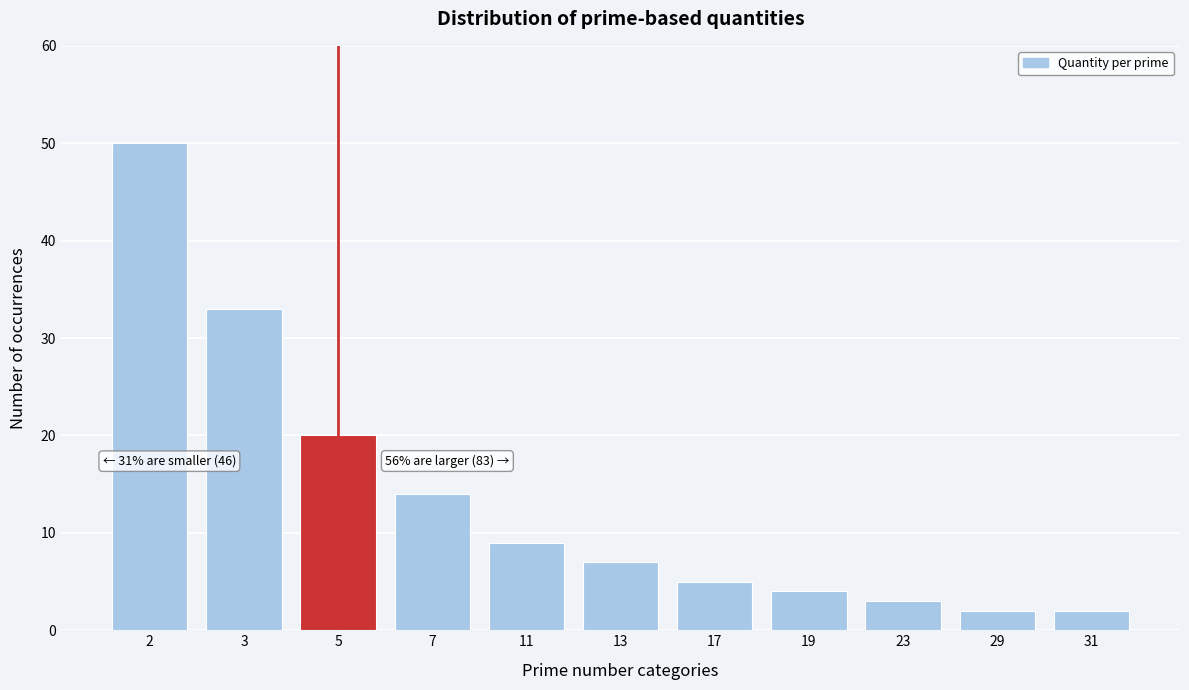

Reading left to right, extract all data points from this chart.

50	33	20	14	9	7	5	4	3	2	2